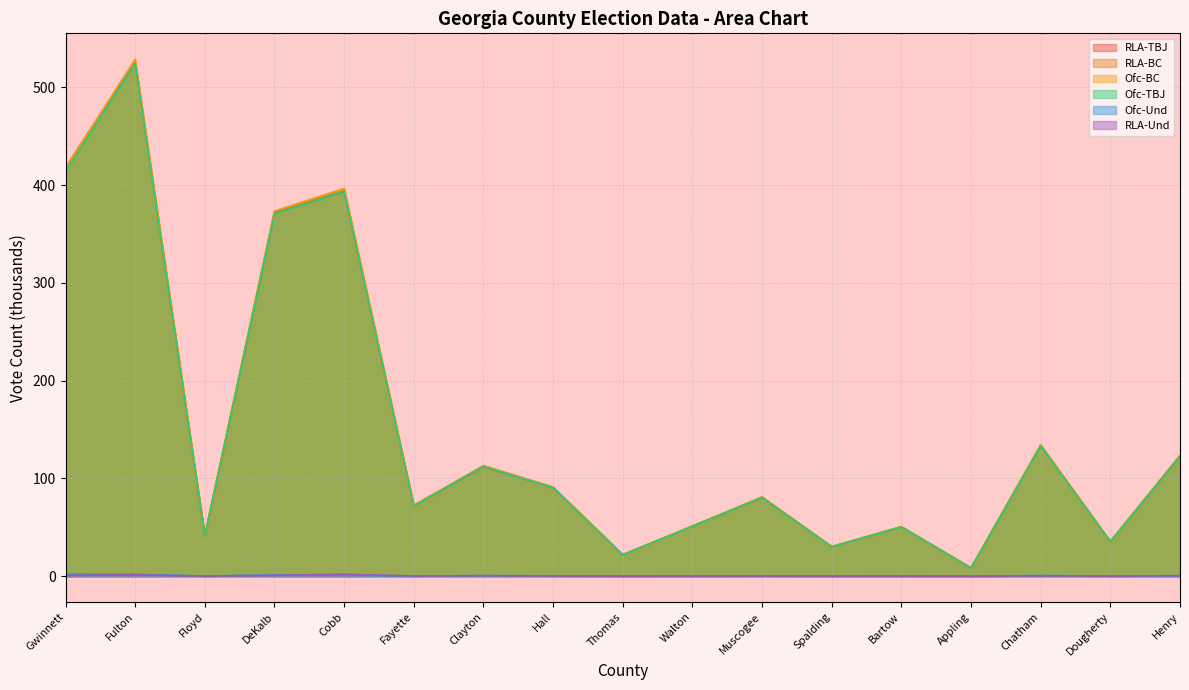

Does the chart have visible grid lines?

Yes